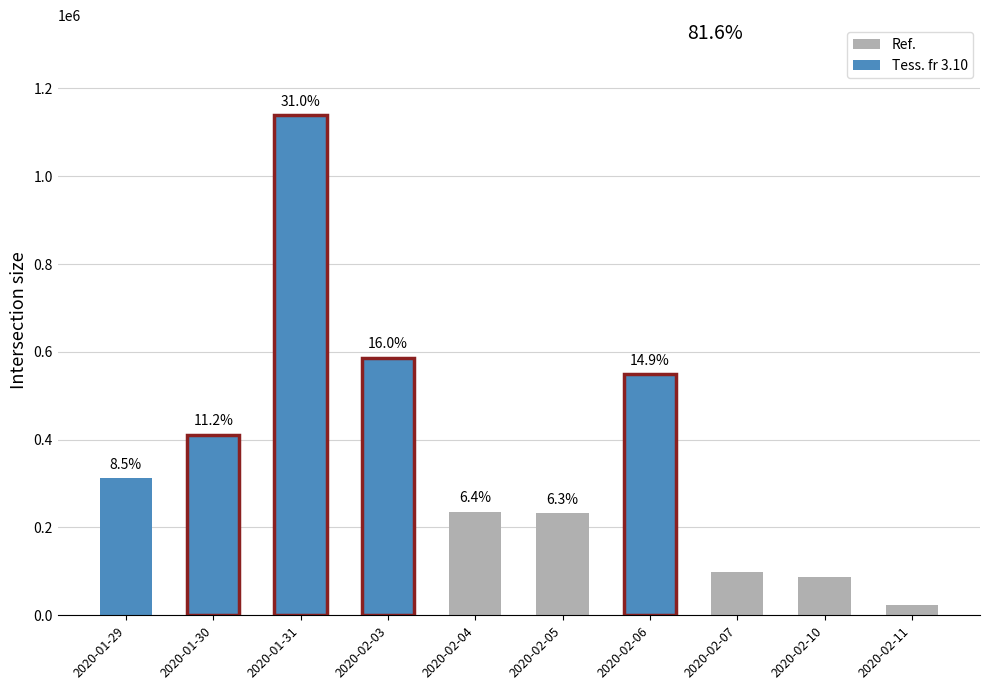

What is the label of the 5th bar from the left?

2020-02-04